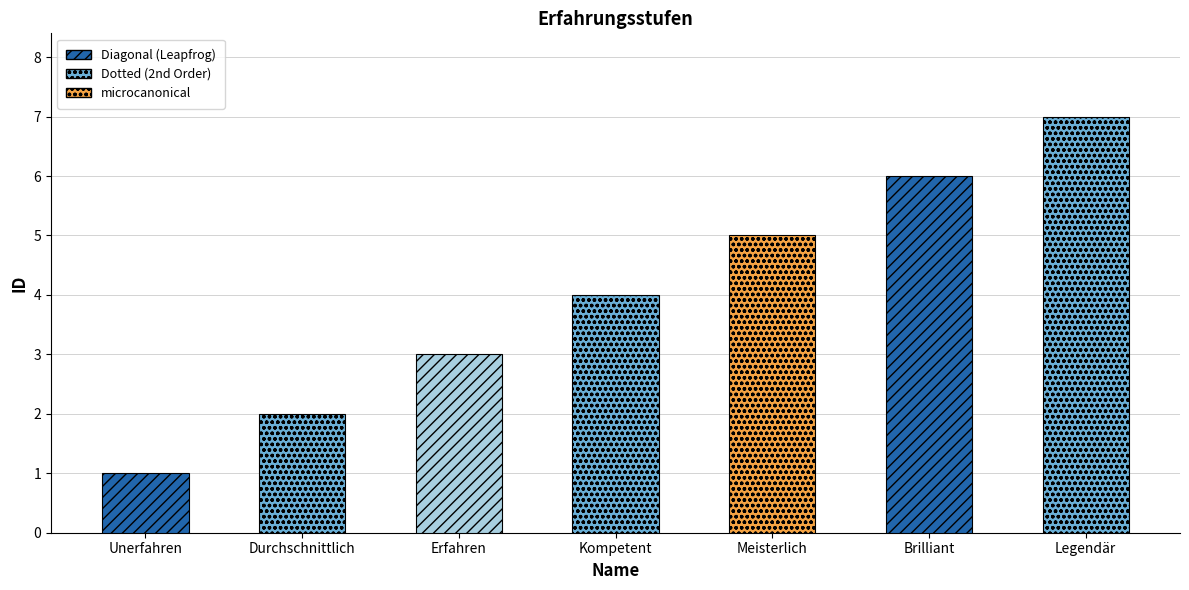

List the labels in order of value, largest first.

Legendär, Brilliant, Meisterlich, Kompetent, Erfahren, Durchschnittlich, Unerfahren